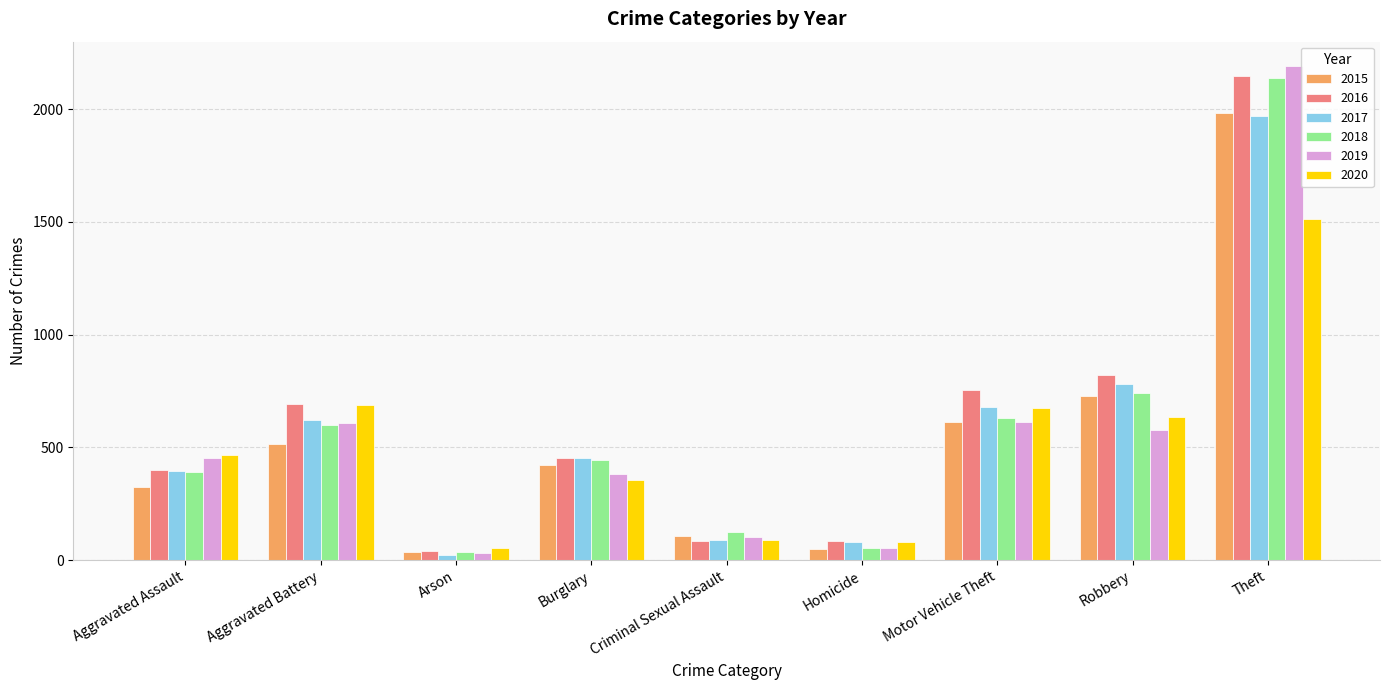

What is the greatest value displayed?

2190